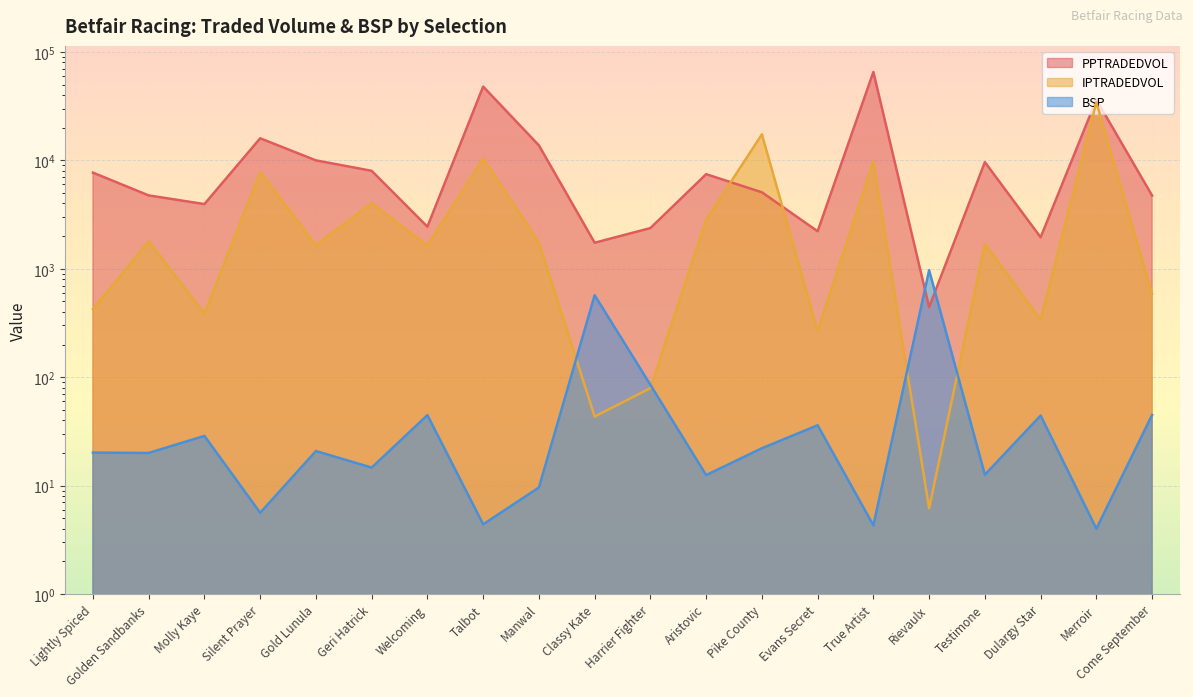

Reading right to left, list all the values displayed in this chart.

PPTRADEDVOL: 4730.4	36284.5	1948.2	9632.0	442.6	65316.0	2217.3	5073.5	7451.6	2372.4	1738.1	13741.9	47887.7	2443.6	8002.3	9995.1	15969.6	3949.9	4747.7	7703.0
IPTRADEDVOL: 586.6	34218.0	339.7	1702.5	6.2	9793.8	267.6	17374.0	2828.8	79.3	43.3	1750.2	10389.1	1633.9	4025.0	1651.6	7759.0	384.9	1787.0	425.2
BSP: 44.9	4.0	44.2	12.6	970.0	4.3	36.0	22.1	12.5	85.0	570.0	9.6	4.4	44.7	14.7	20.8	5.6	28.7	20.0	20.2